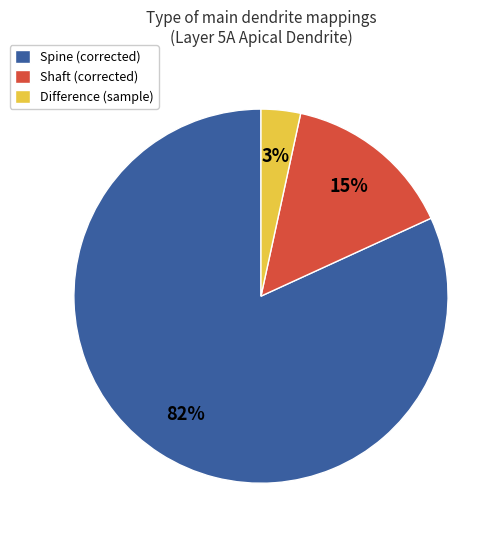

Combined, do Spine (corrected) and Difference (sample) account for over 50%?

Yes